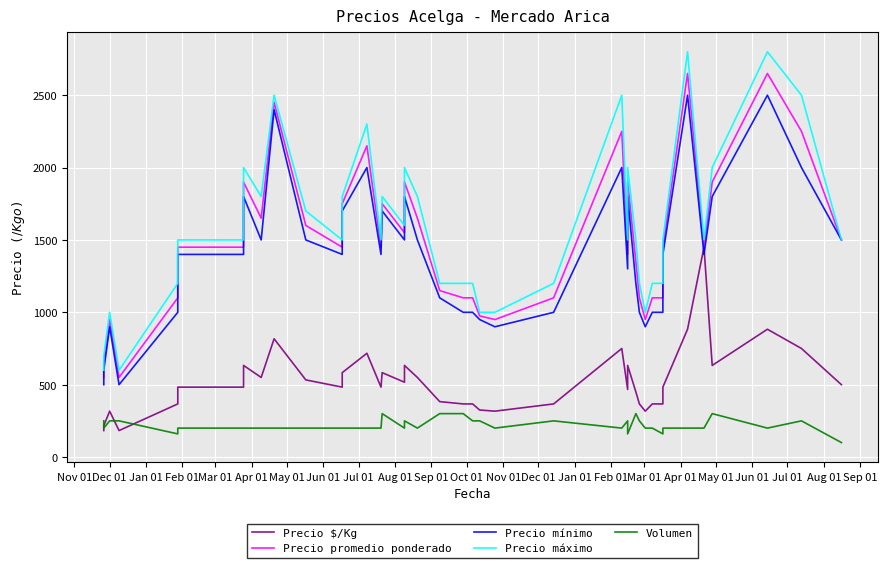

In Precio promedio ponderado, how many points are lower than both neighbors (excluding endpoints)?

9